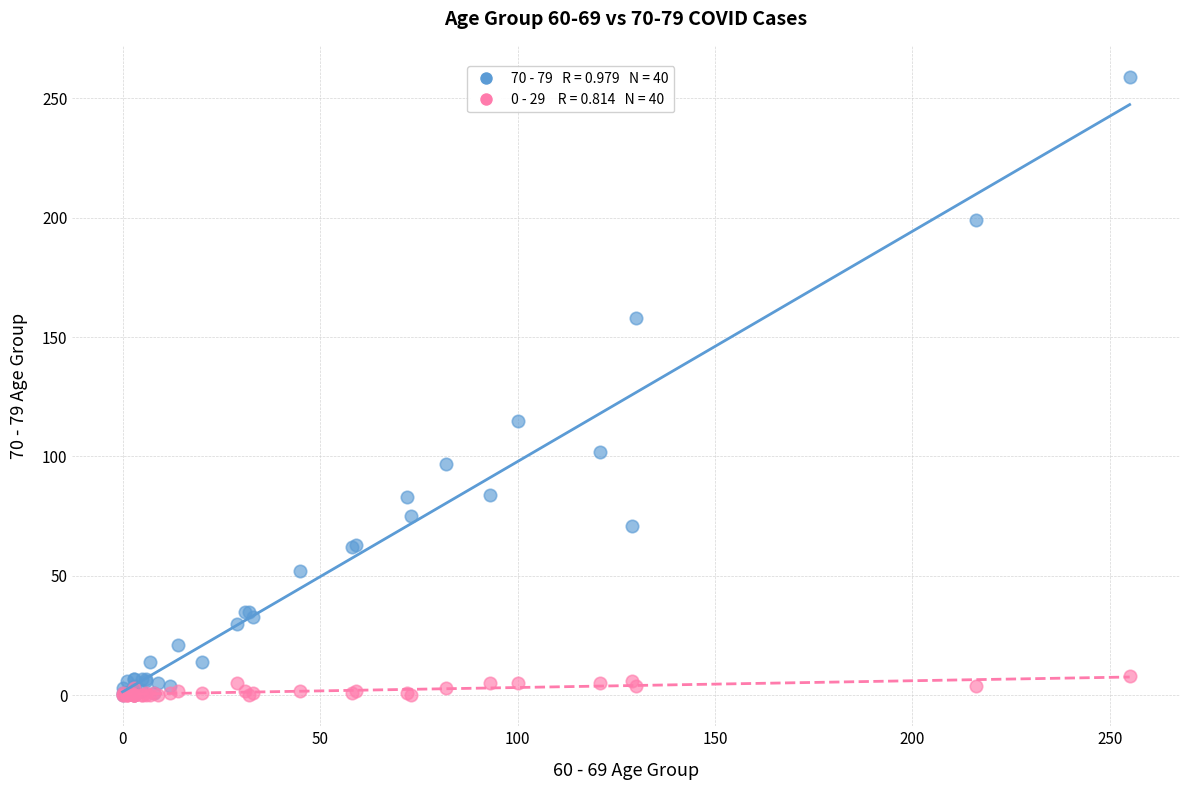

Across all series, what Y value is closest to 129?

115